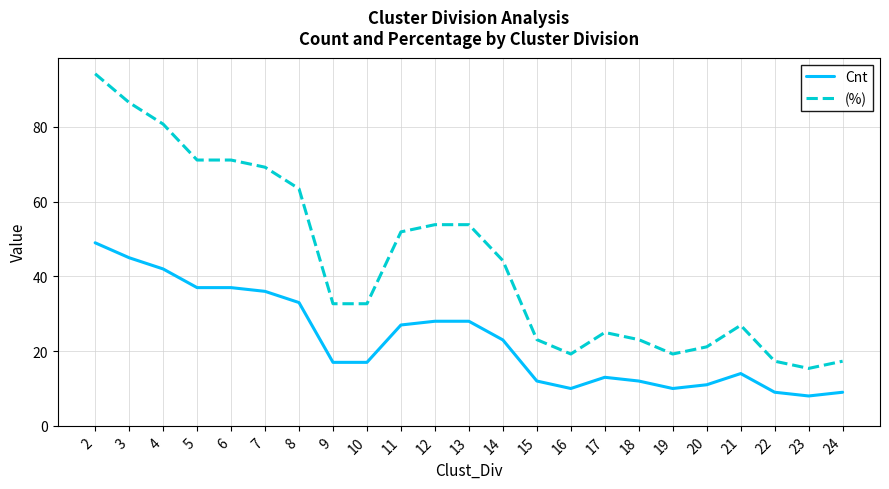

Is it true that (%) equals 25.4 at 22?

False